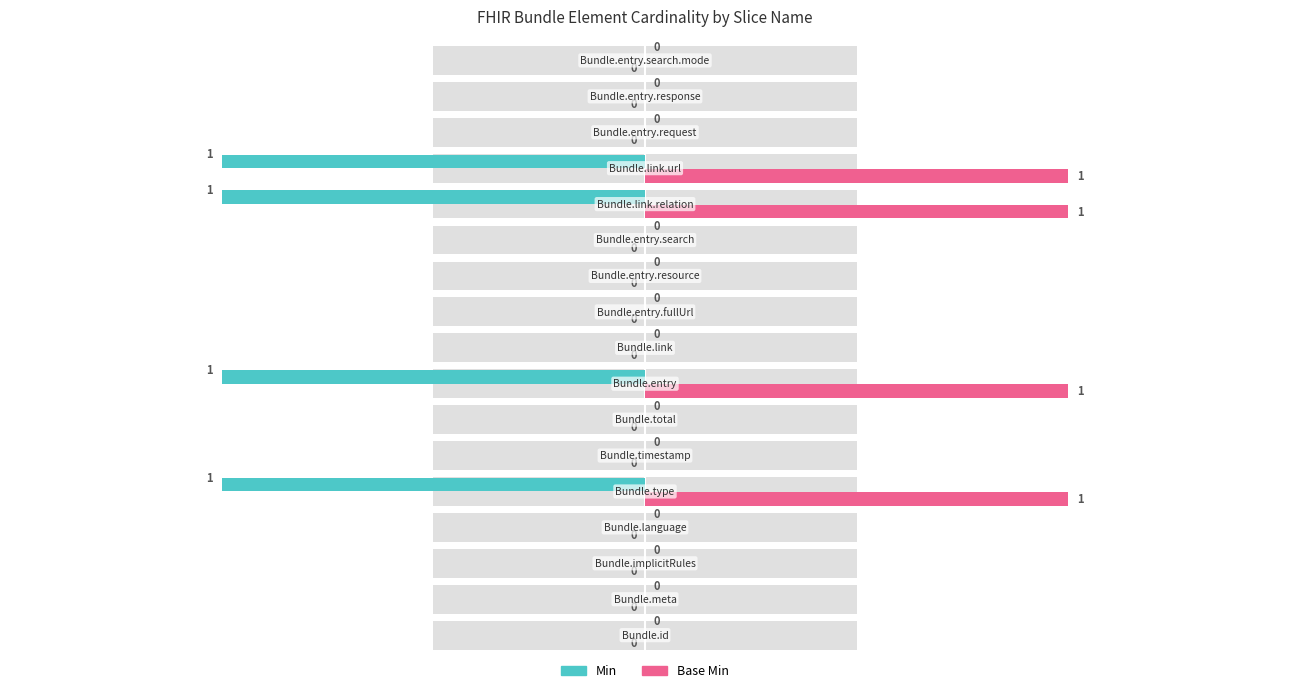

List the labels in order of Min value, smallest first.

Bundle.id, Bundle.meta, Bundle.implicitRules, Bundle.language, Bundle.timestamp, Bundle.total, Bundle.link, Bundle.entry.fullUrl, Bundle.entry.resource, Bundle.entry.search, Bundle.entry.request, Bundle.entry.response, Bundle.entry.search.mode, Bundle.type, Bundle.entry, Bundle.link.relation, Bundle.link.url